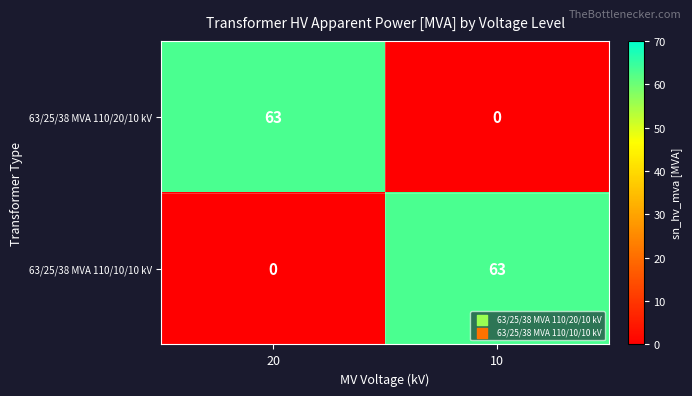

Where is 63/25/38 MVA 110/10/10 kV nearest to the value 31?

20